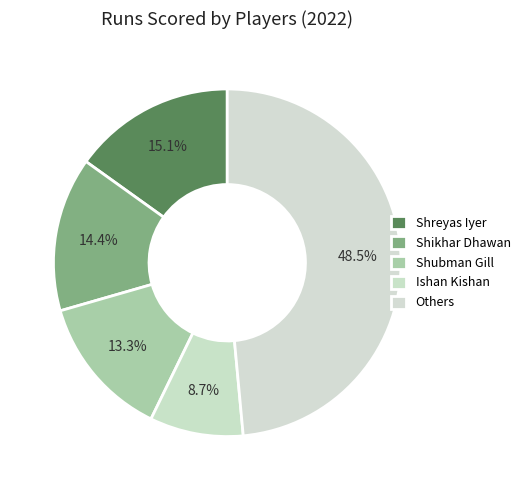

Is there a majority slice in this chart?

No